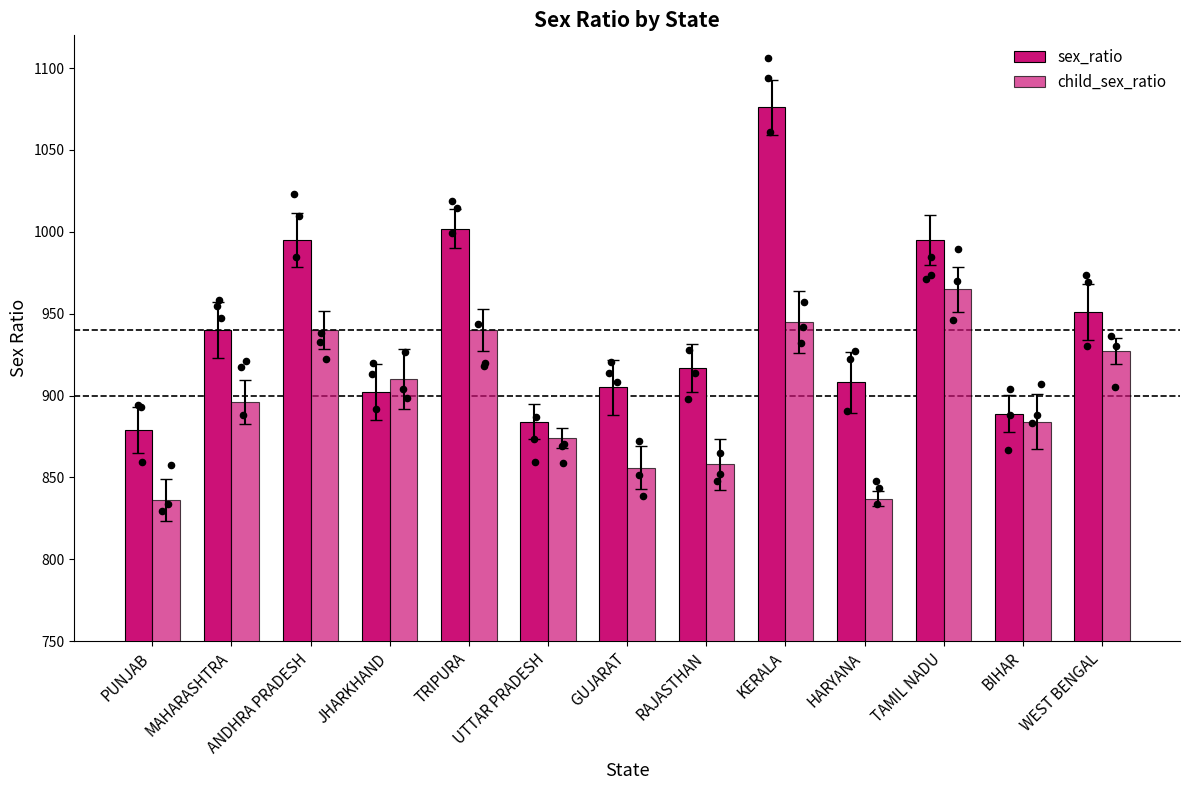

What is the total value across all series at RAJASTHAN?

1775